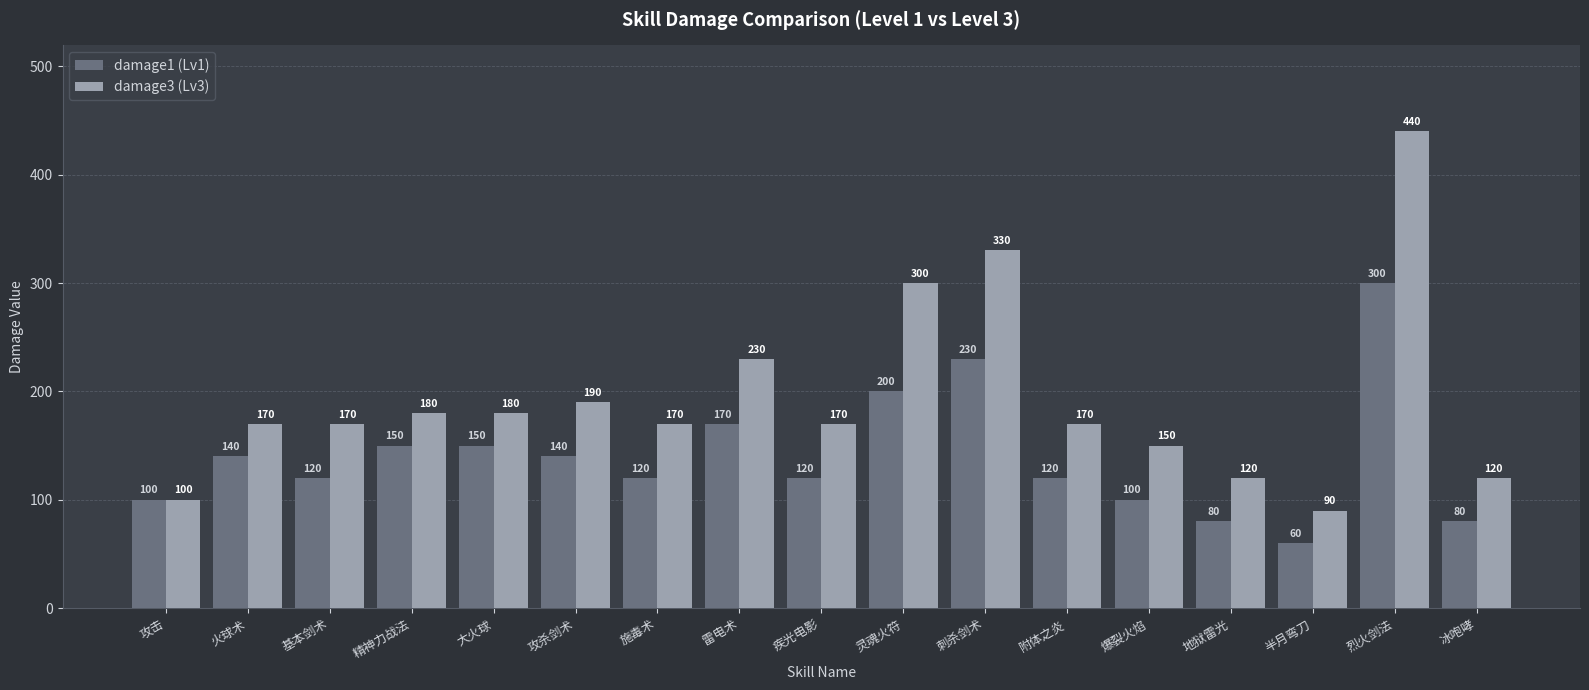

True or false: damage3 (Lv3) has a value of 120 at 冰咆哮.

True